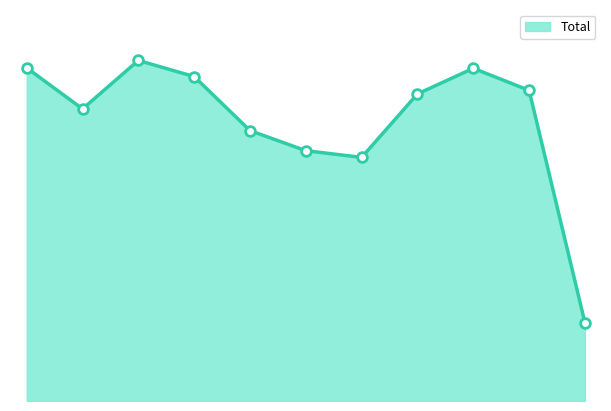

Rank the categories by value from highest to lowest.

2017, 2015, 2023, 2018, 2024, 2022, 2016, 2019, 2020, 2021, 2025